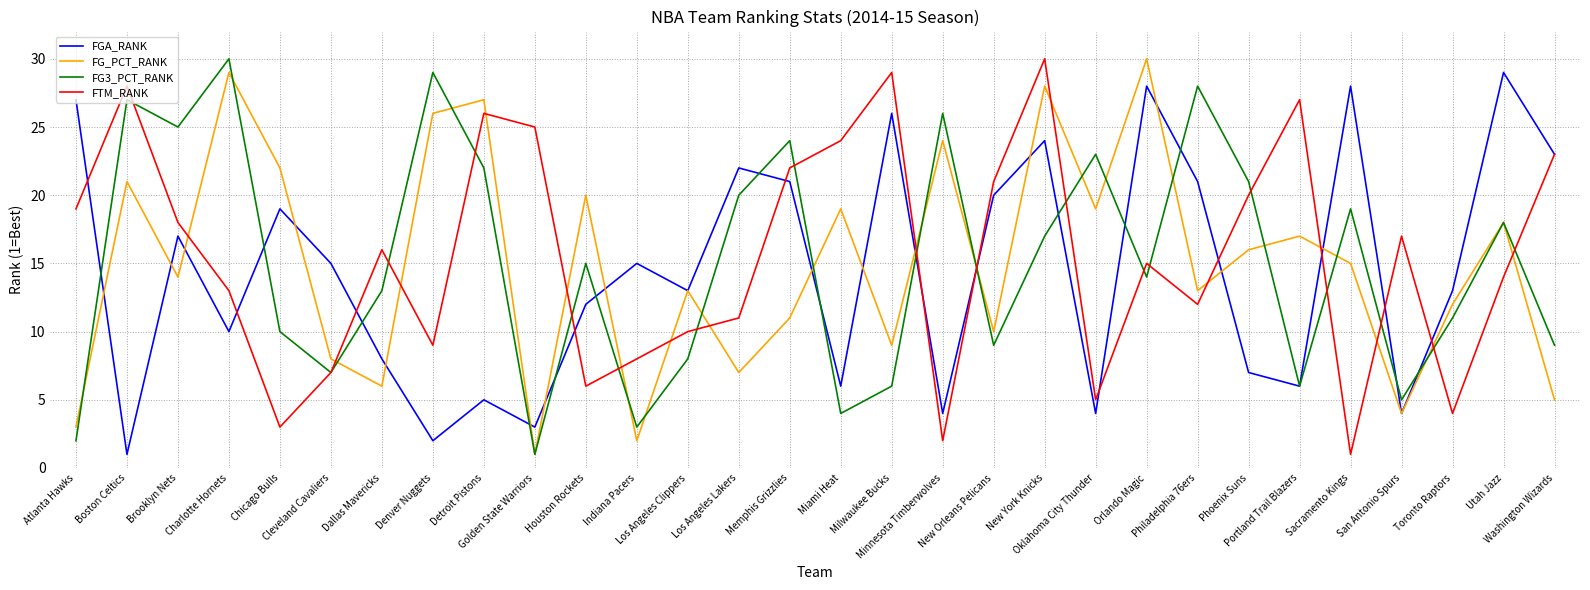

What is the sum of all FGA_RANK values?

433